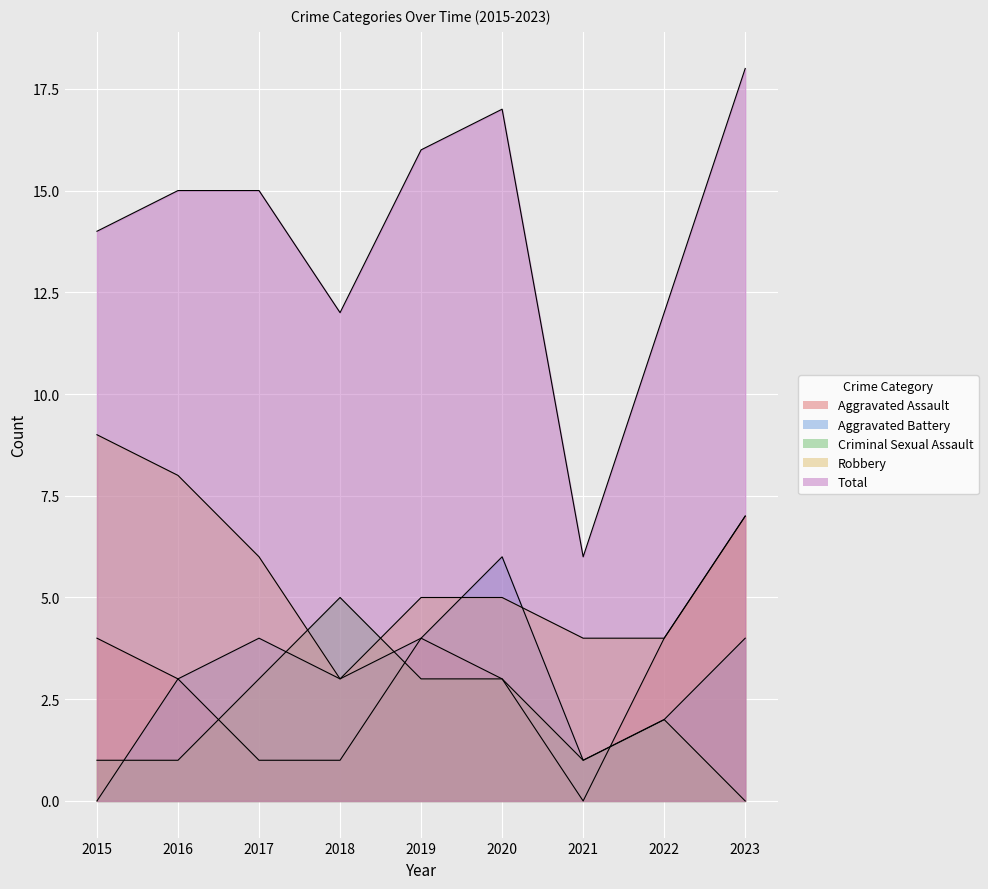

The value of Criminal Sexual Assault at 2020 is 3. True or false?

True